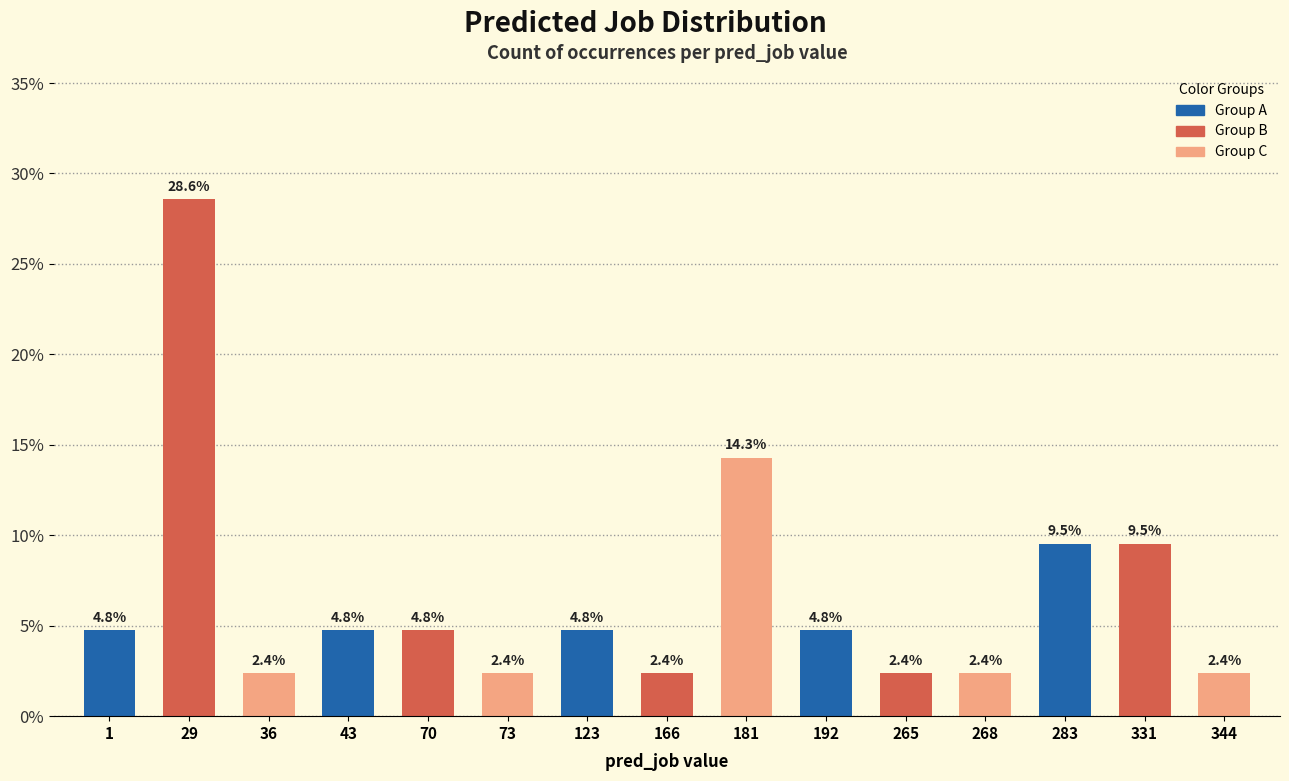

What is the average value?

6.7